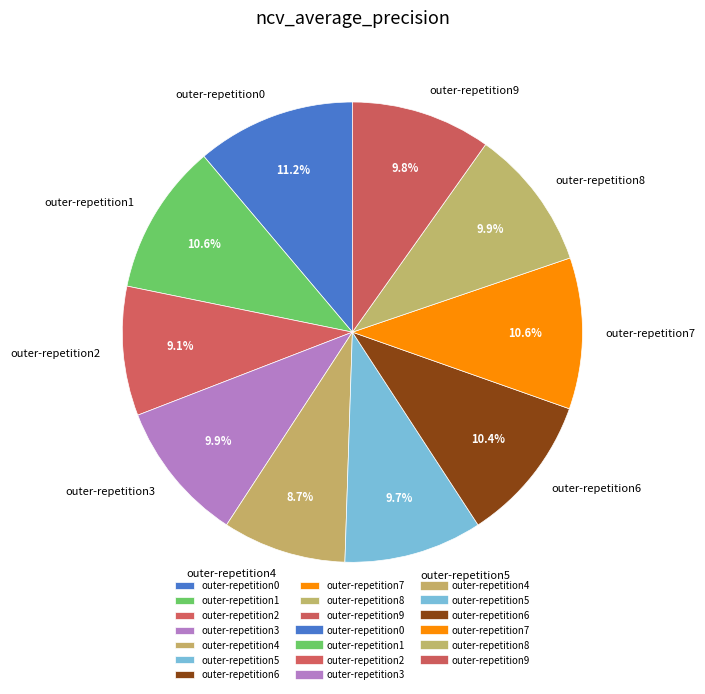

Is there any slice that represents more than half of the pie?

No